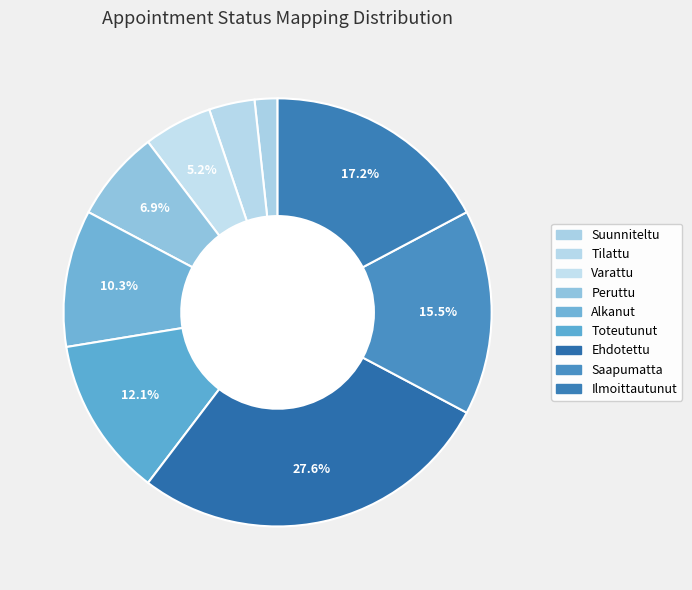

Which has a higher value, Suunniteltu or Ehdotettu?

Ehdotettu